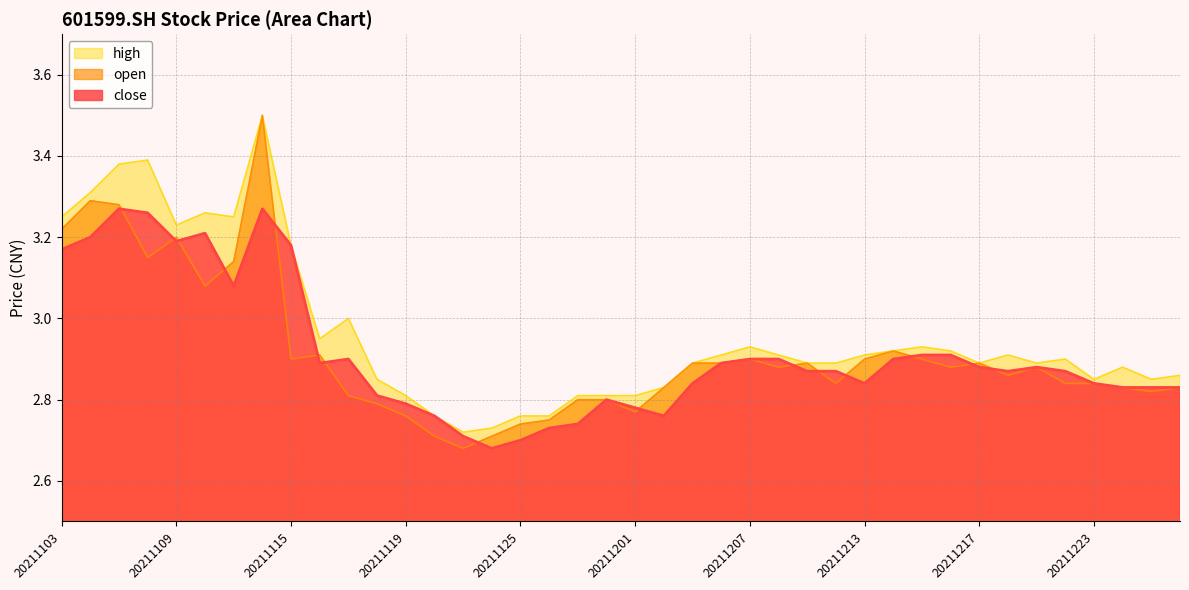

Is the value of open at 20211209 greater than the value of high at 20211220?

No